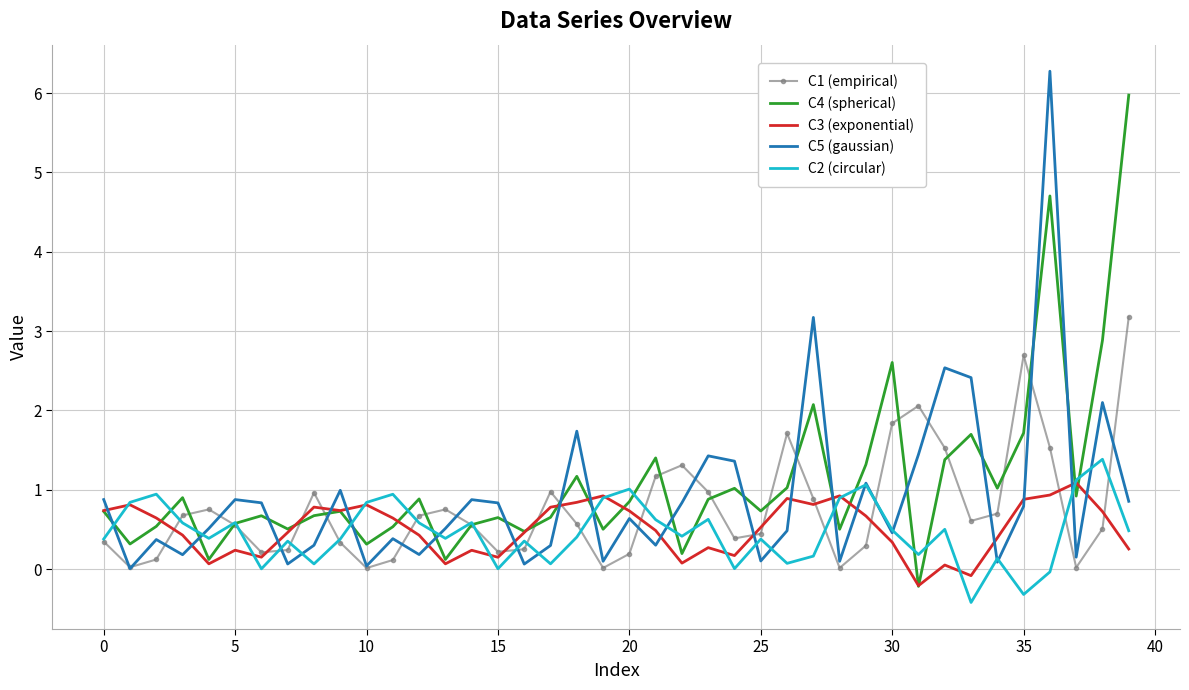

True or false: C3 (exponential) and C5 (gaussian) cross at least once.

True